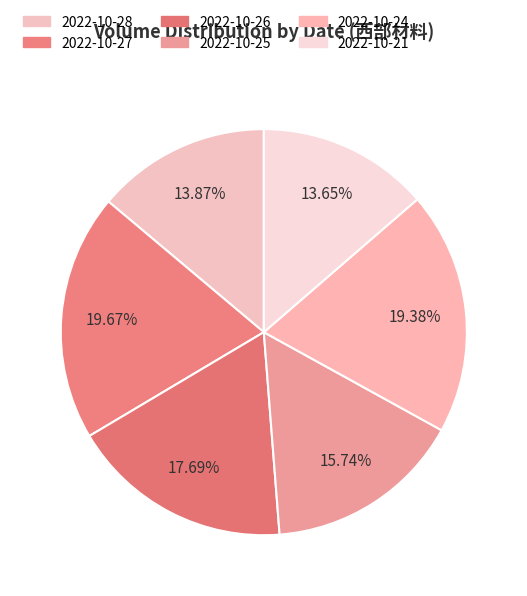

To the nearest percent, what percentage of the pie is 2022-10-26?

18%